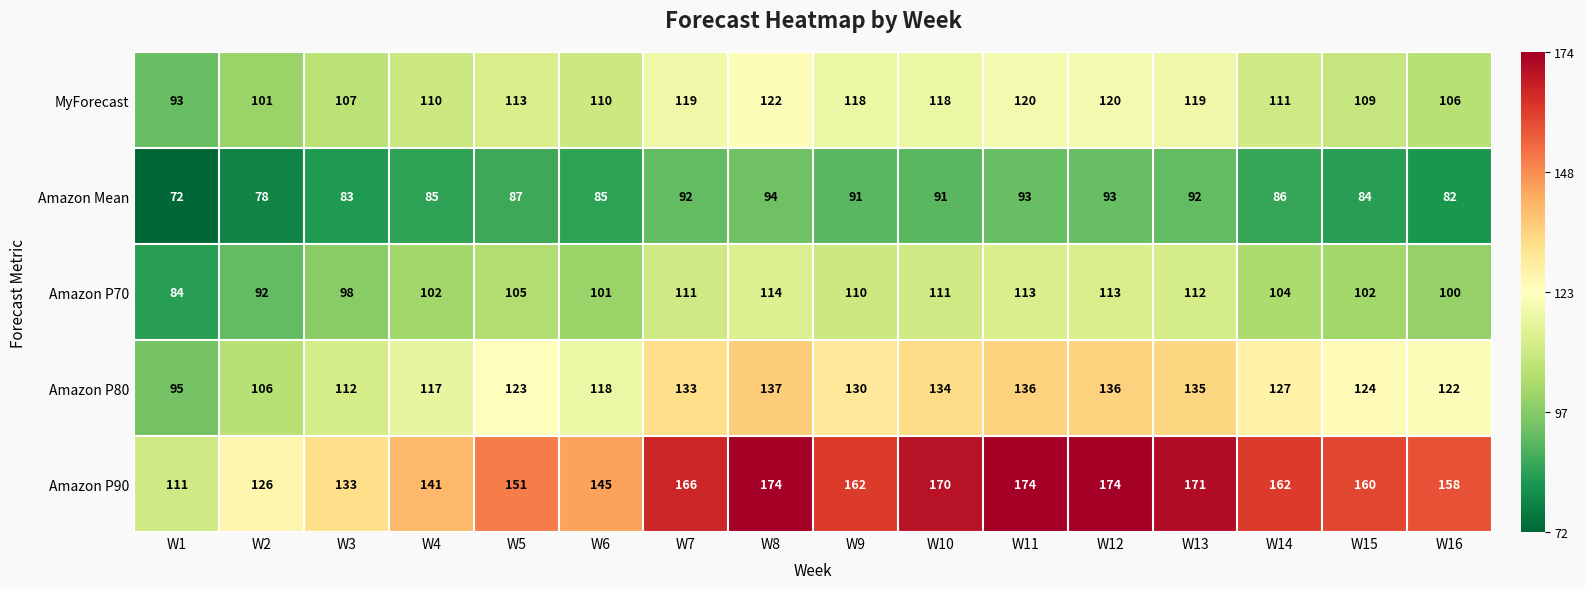

At which label does Amazon P80 reach its minimum?

W1